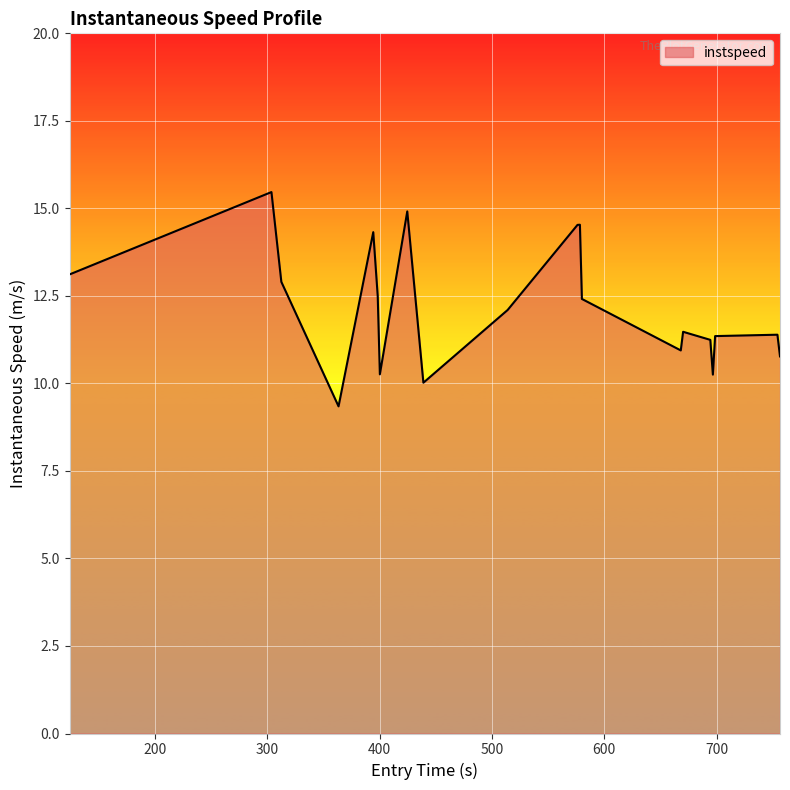

What is the smallest value displayed?

9.3